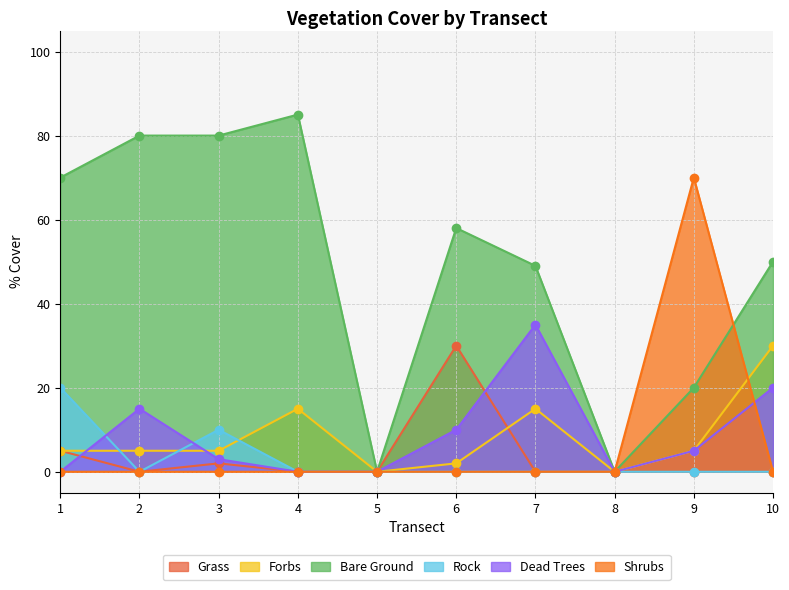

True or false: Grass and Shrubs intersect in this chart.

False